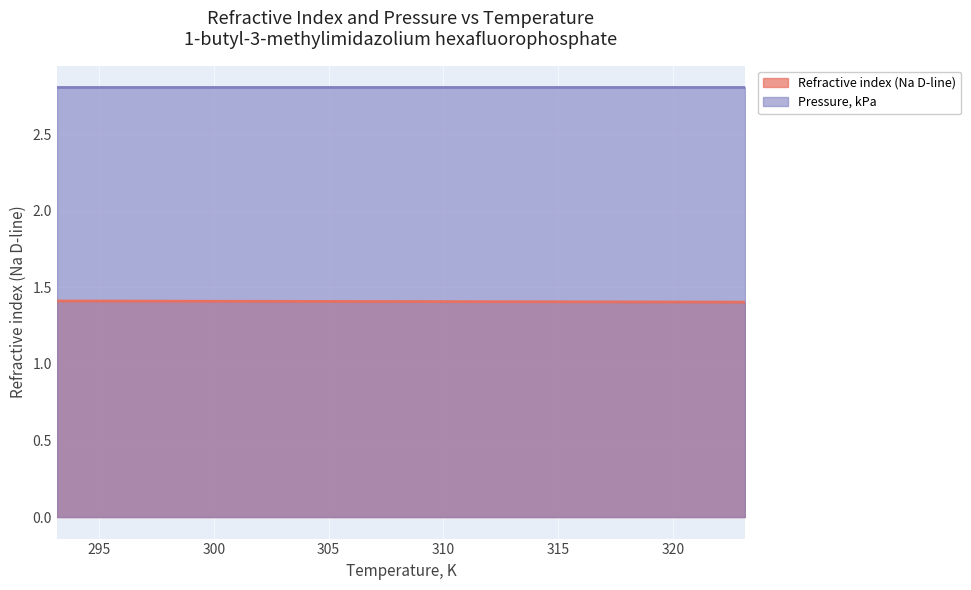

What is the label of the 6th point from the right?

298.15